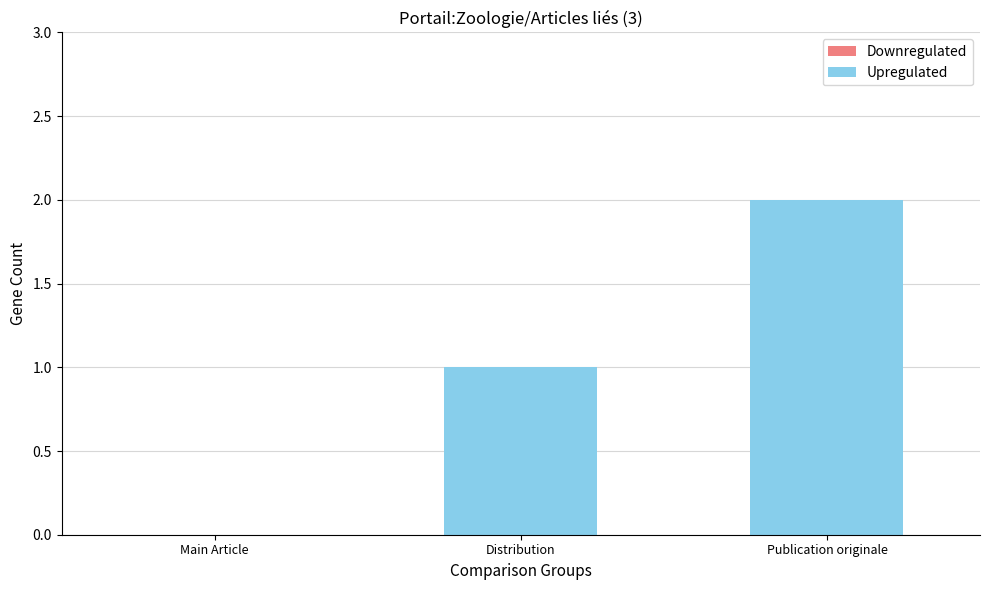

How many categories are shown in the chart?

3